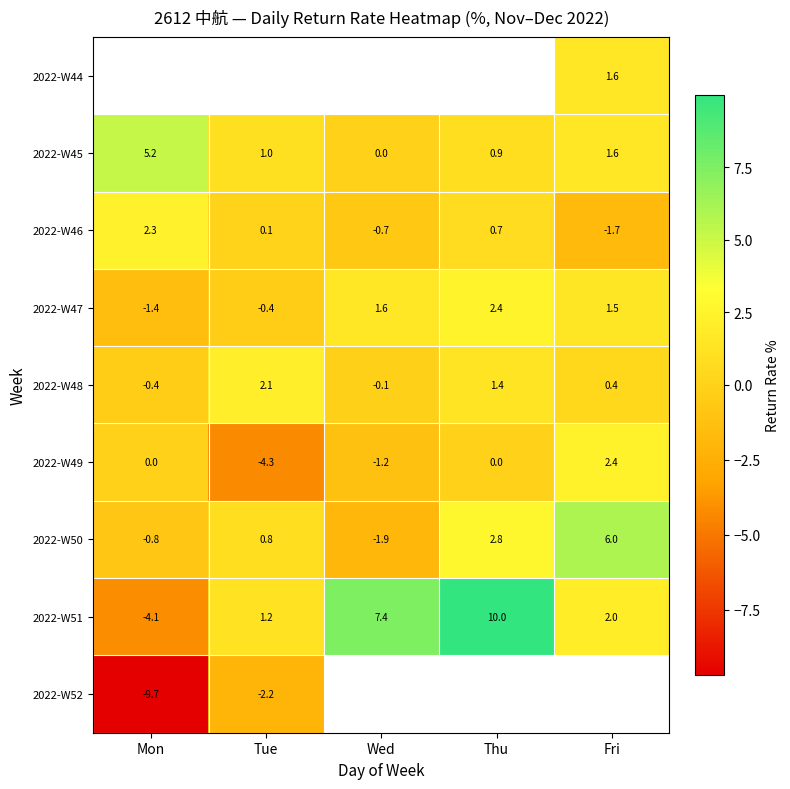

What is the greatest value displayed?

10.0